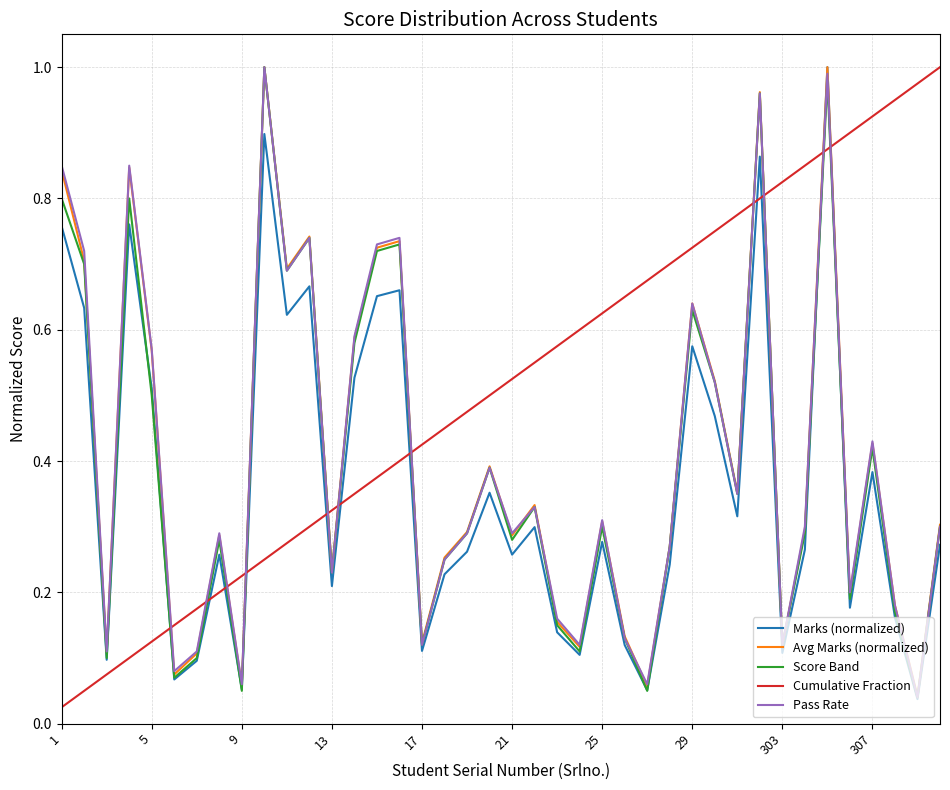

Which series ends up on top after the final intersection of Score Band and Cumulative Fraction?

Cumulative Fraction